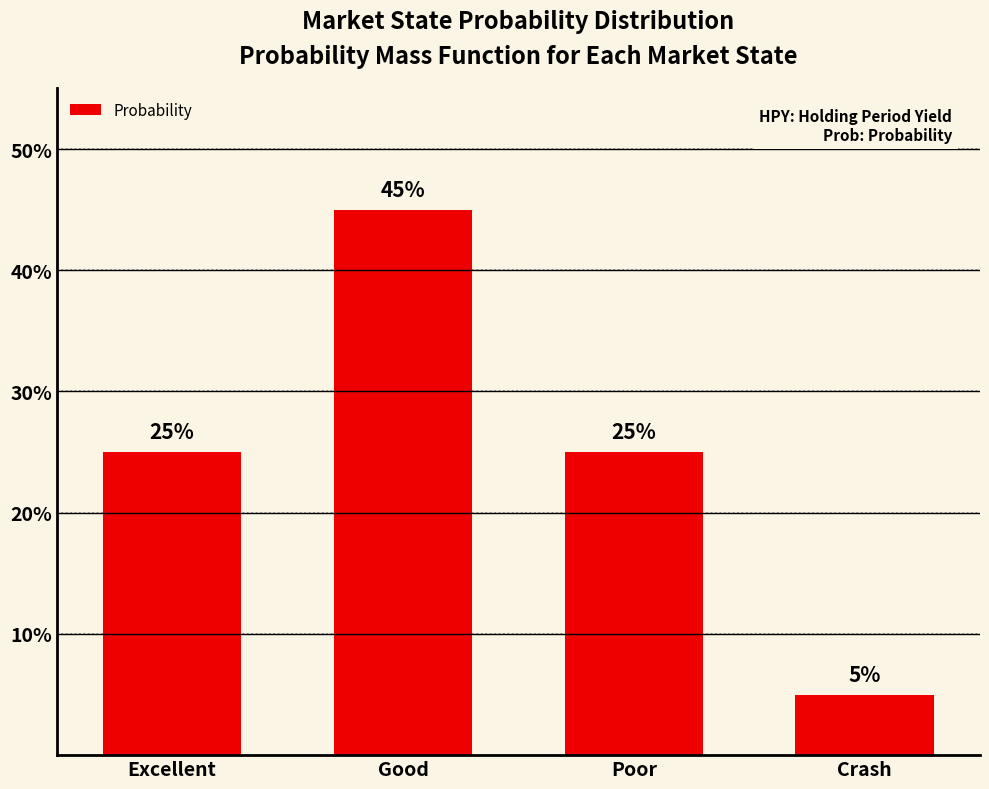

What is the difference between the second highest and minimum values?

0.2